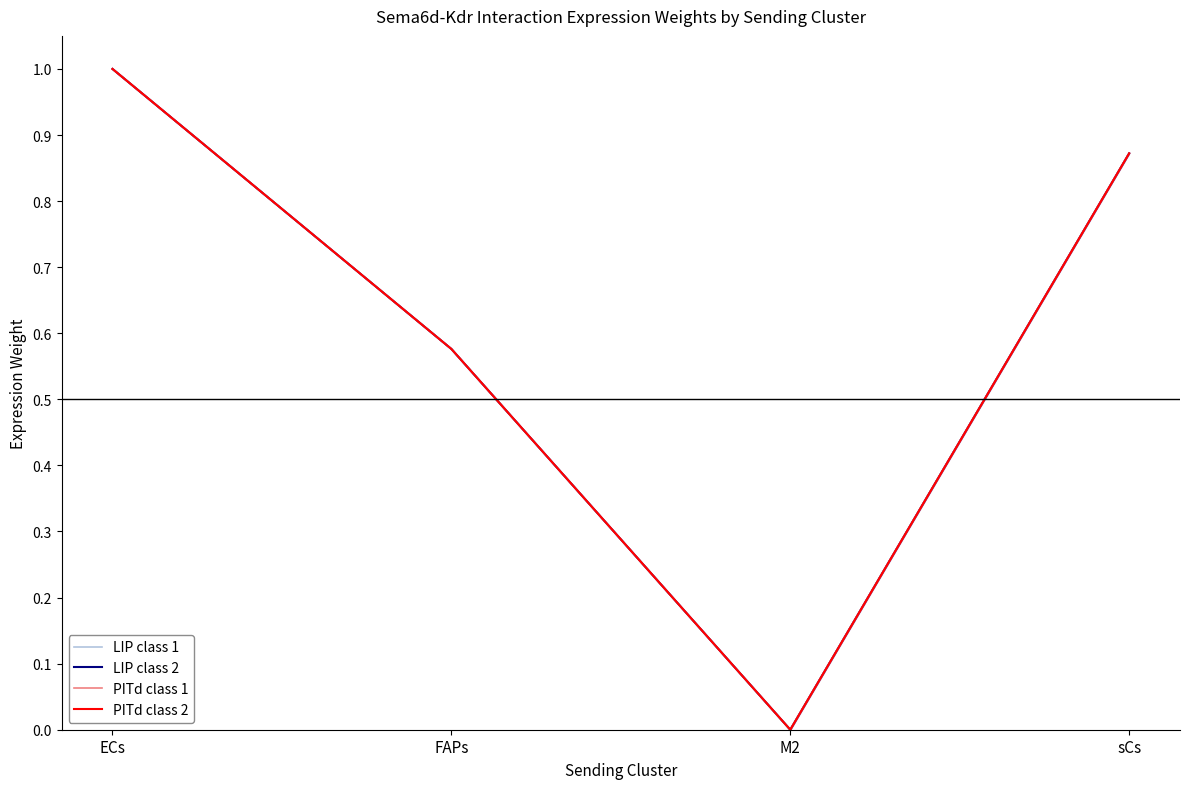

The LIP class 1 series shows 0.5 at sCs. True or false?

False